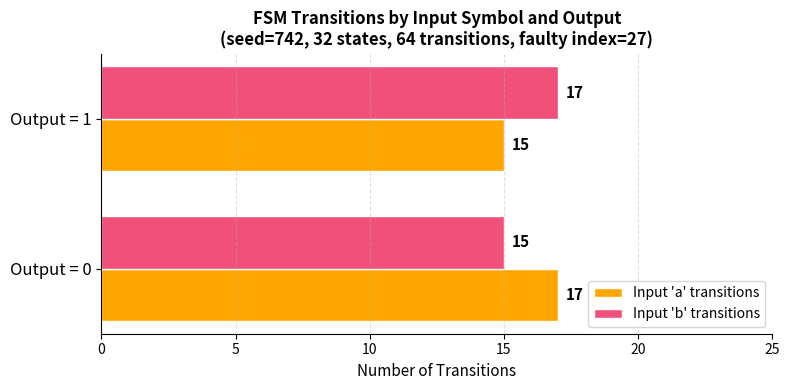

What are all the series names shown in the legend?

Input 'a' transitions, Input 'b' transitions